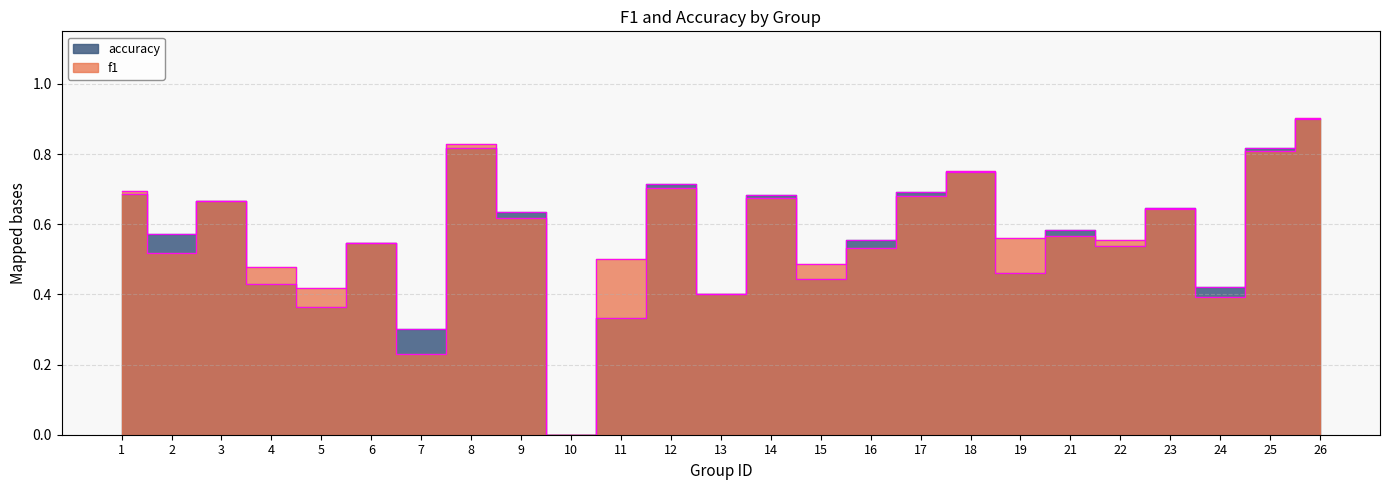

How many interior local peaks does the f1 series have?

8